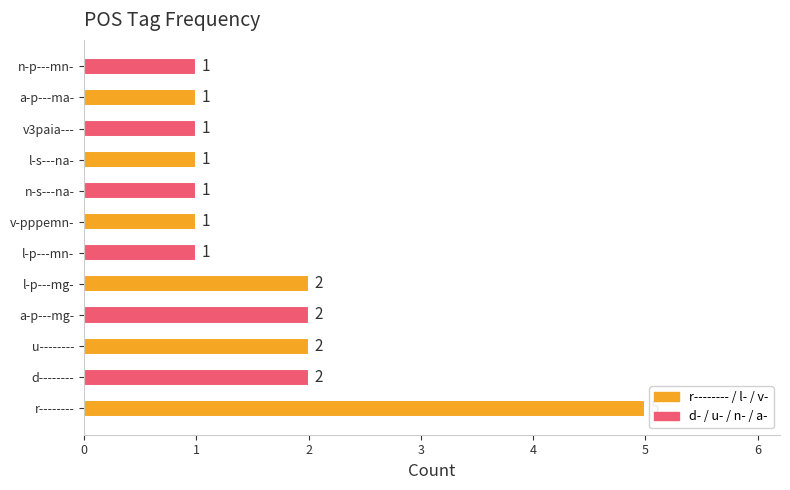

How many values are between 1 and 2?

11